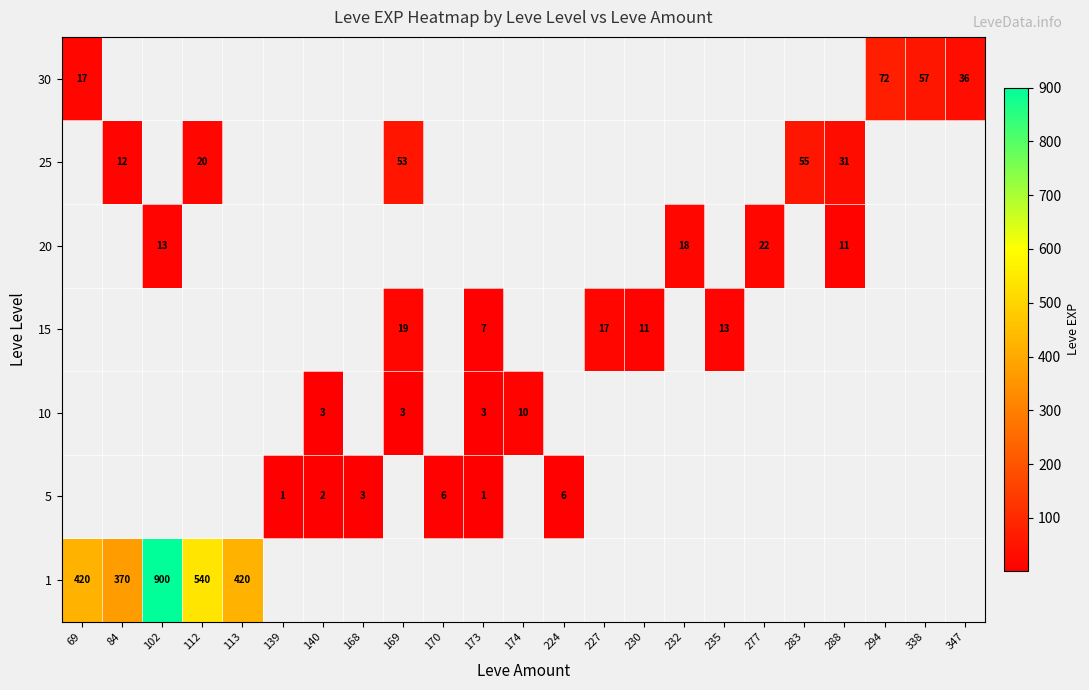

What is the minimum value shown in the chart?

1.0